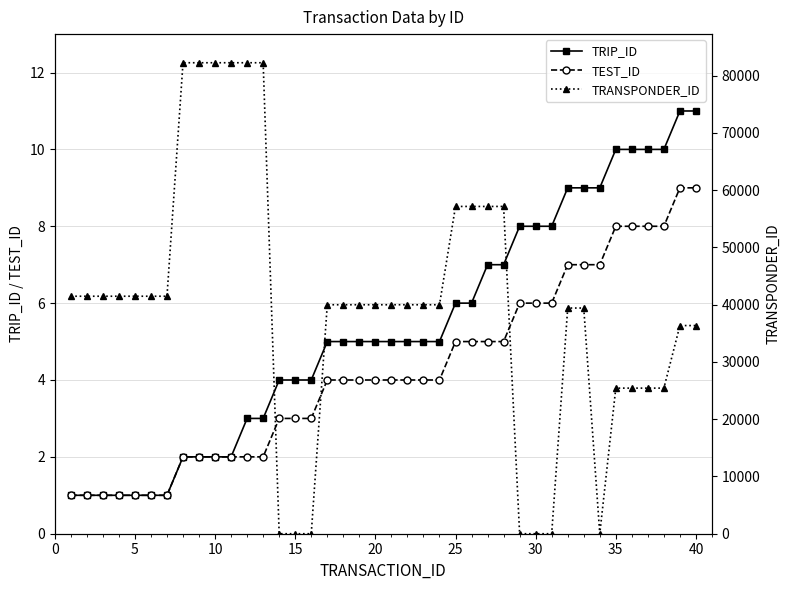

What is the difference between the second highest and second lowest values in the TEST_ID series?

8